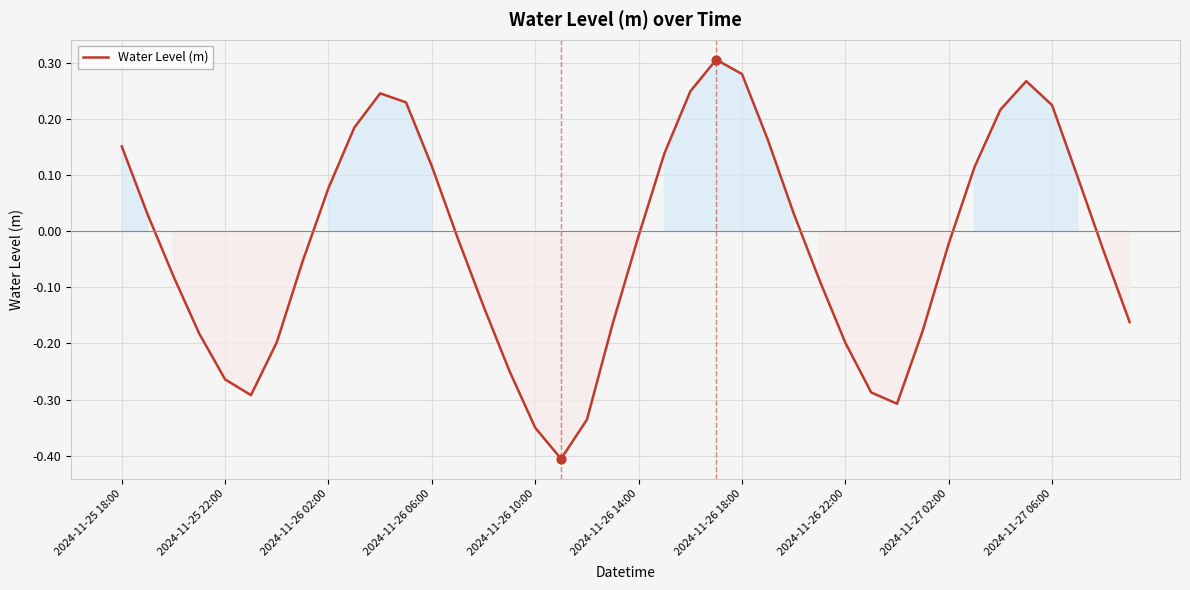

What is the difference between the maximum and minimum values?

0.7